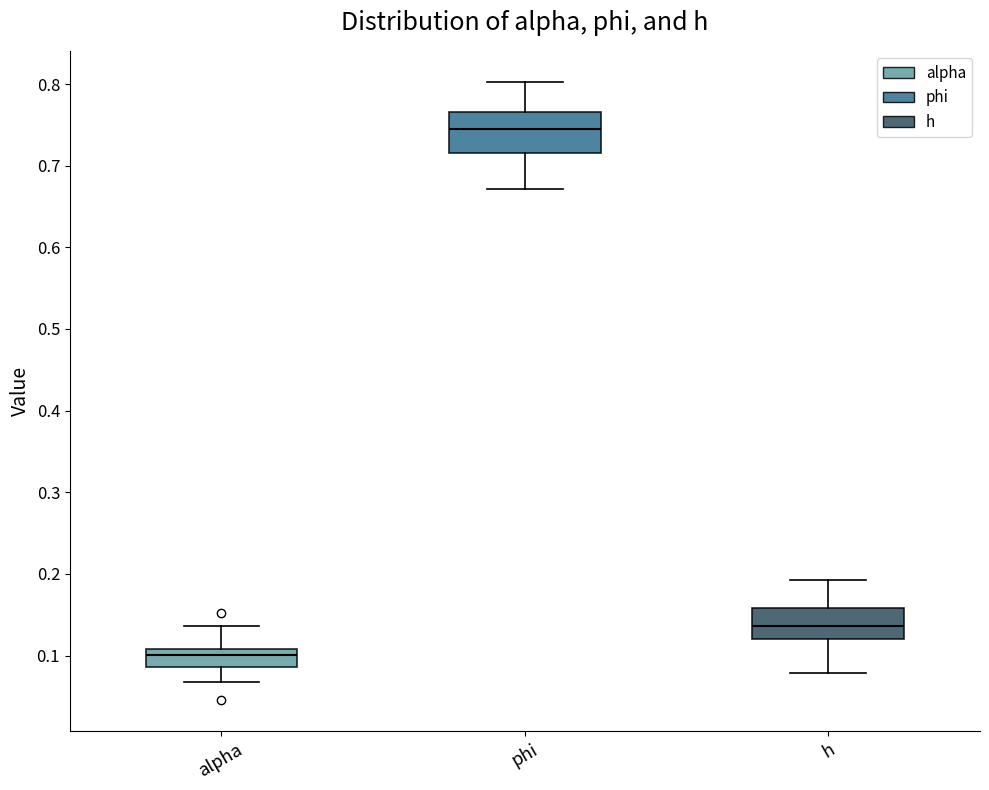

Which box has the lowest median line?

alpha